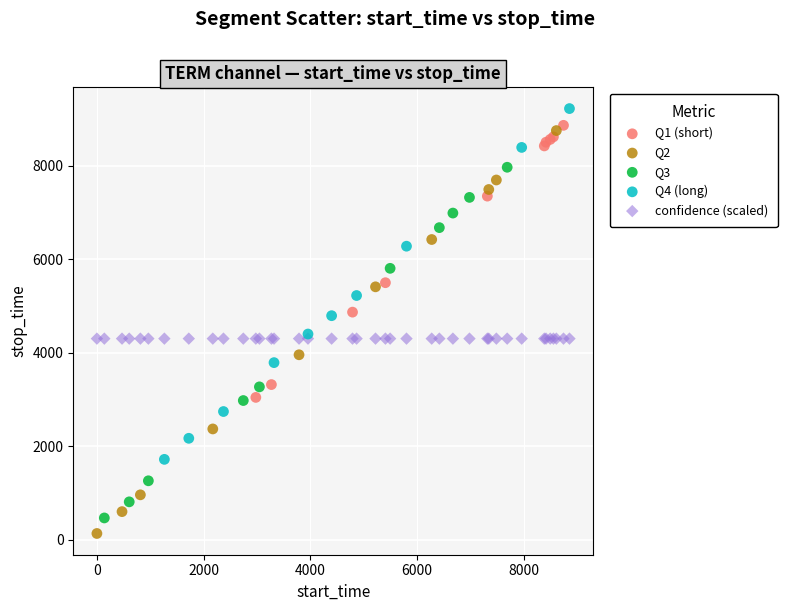

What are all the series names shown in the legend?

Q1 (short), Q2, Q3, Q4 (long), confidence (scaled)